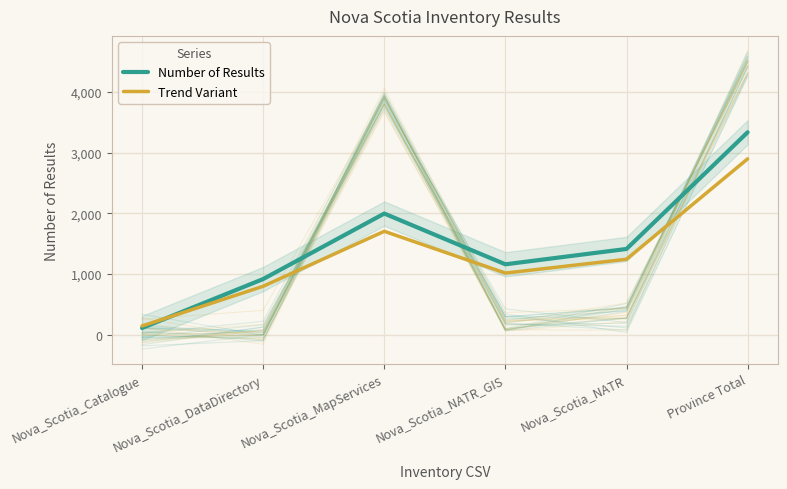

At which label does Trend Variant first exceed 1242?

Nova_Scotia_MapServices